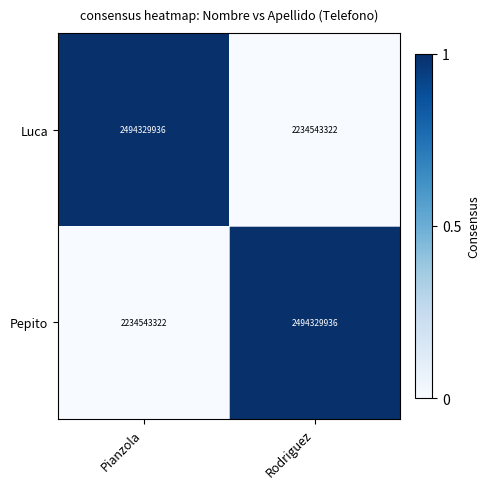

What is the difference between the highest and lowest values at Rodriguez?

259786614